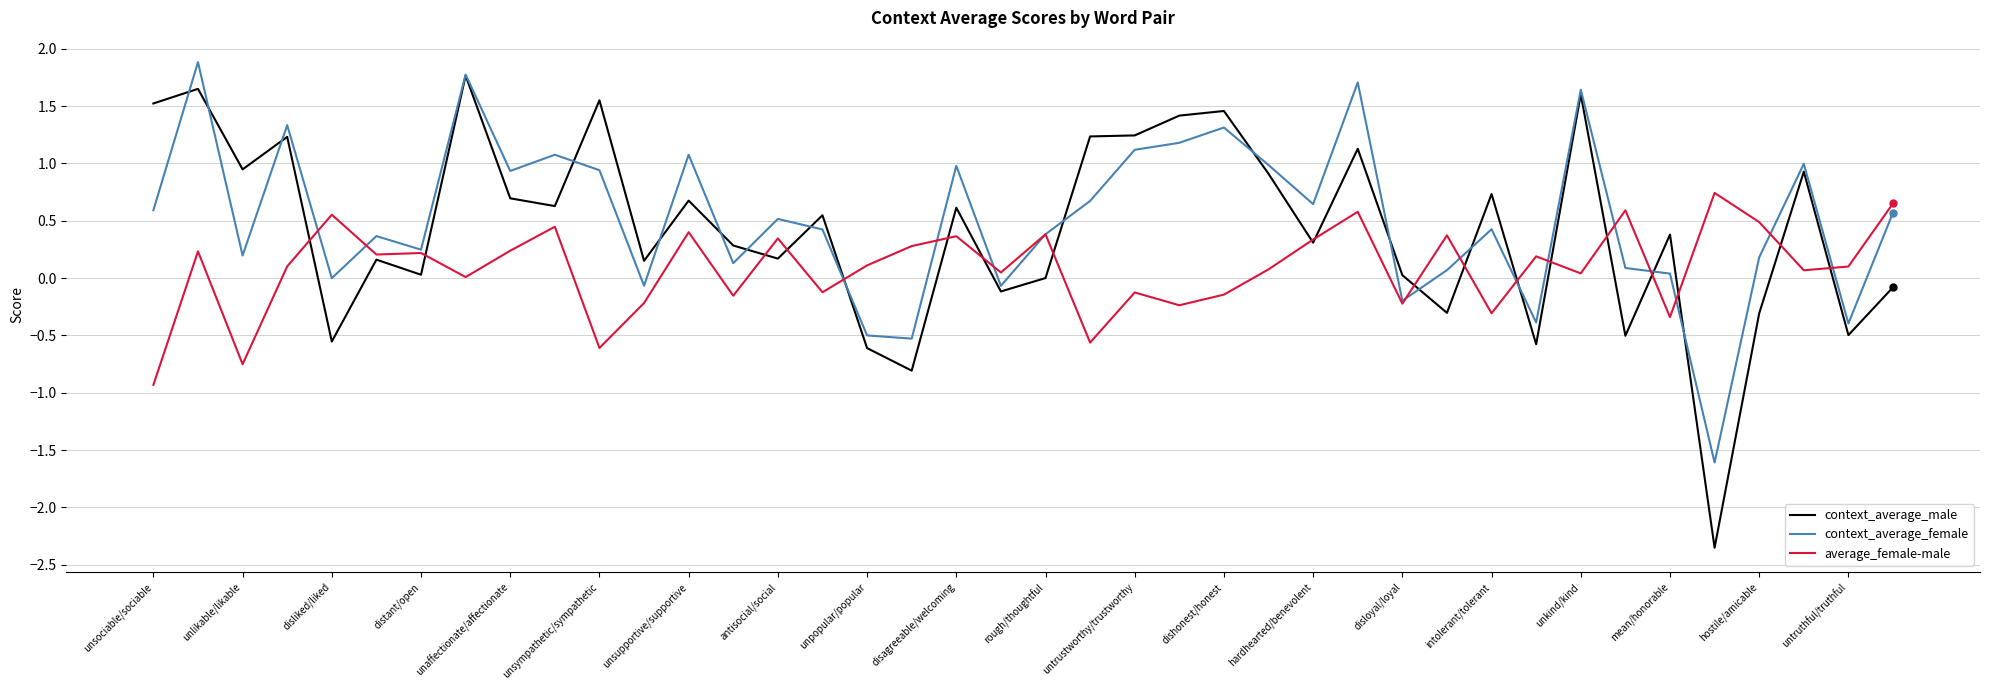

Which series has the largest range (max minus min)?

context_average_male